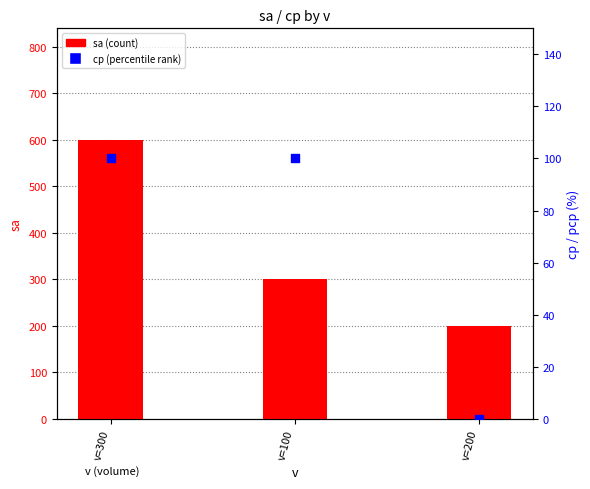

Is the value of sa at v=100 greater than the value of cp at v=200?

Yes